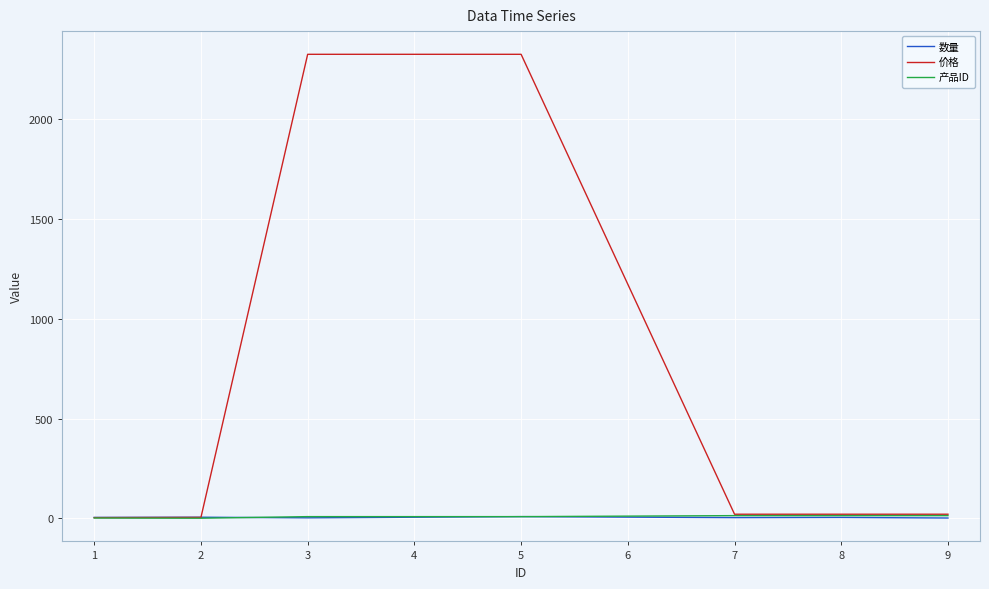

Which series has the widest spread of values?

价格